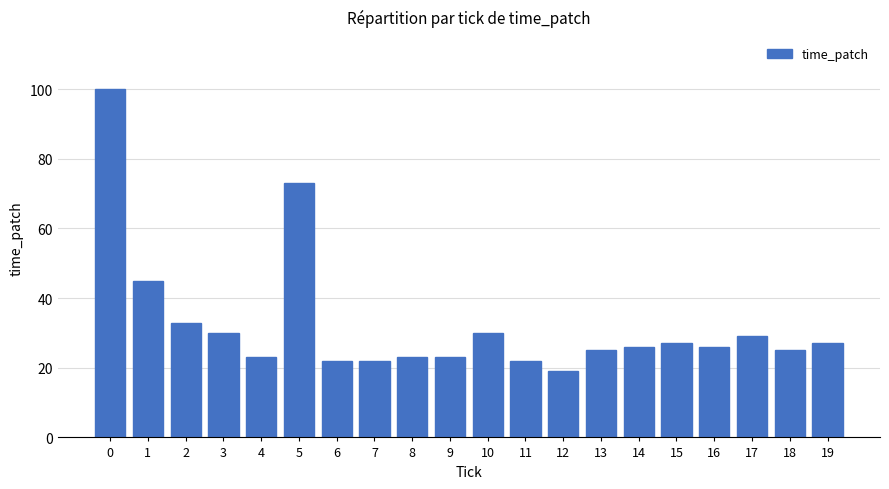

Count the number of categories in the chart.

20